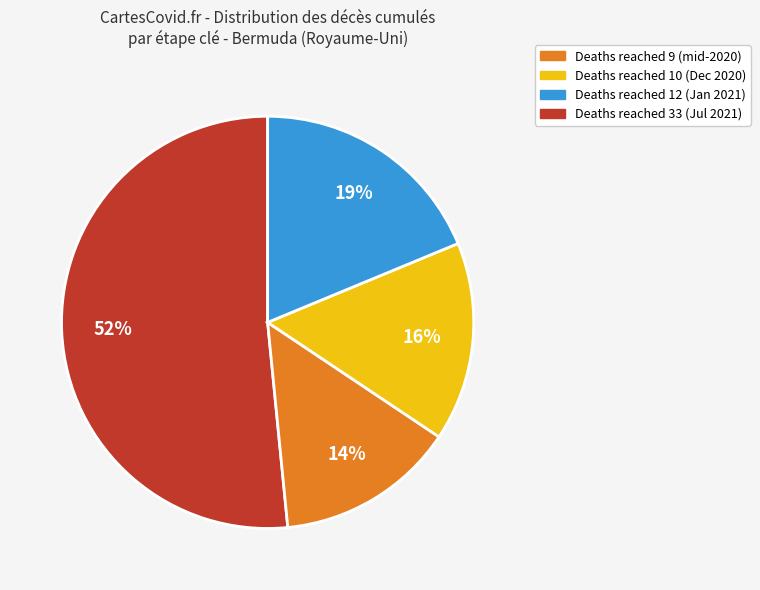

Does any single category account for the majority?

Yes